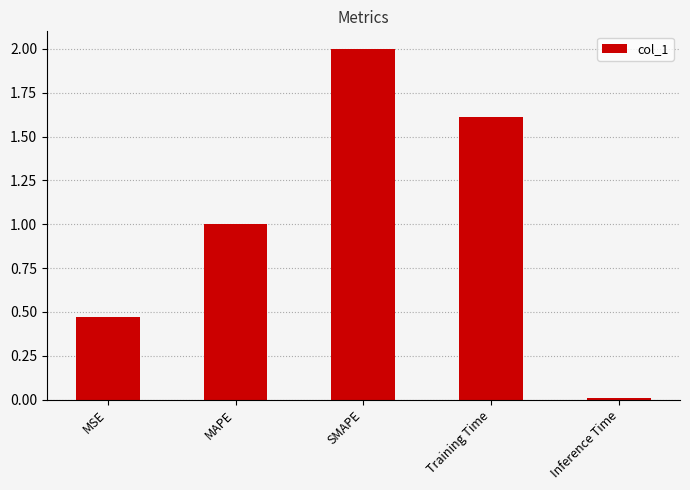

What value does the data have at SMAPE?

2.0